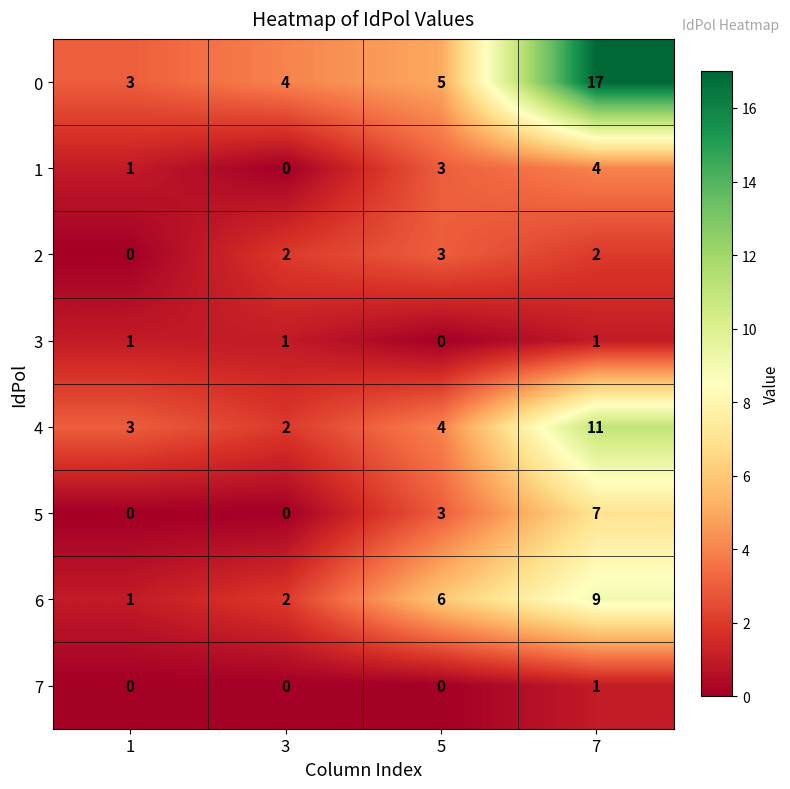

Between 1 and 3, which series saw the biggest shift?

2